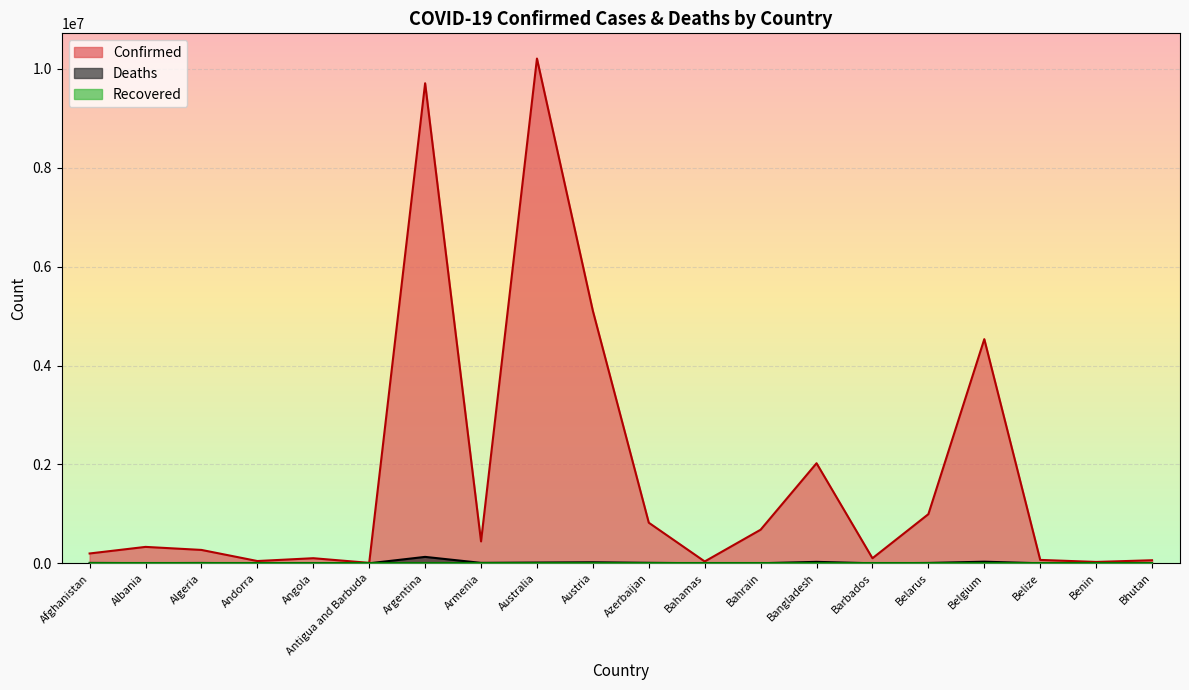

What is the value of the Confirmed point at the 20th from the left?

61969